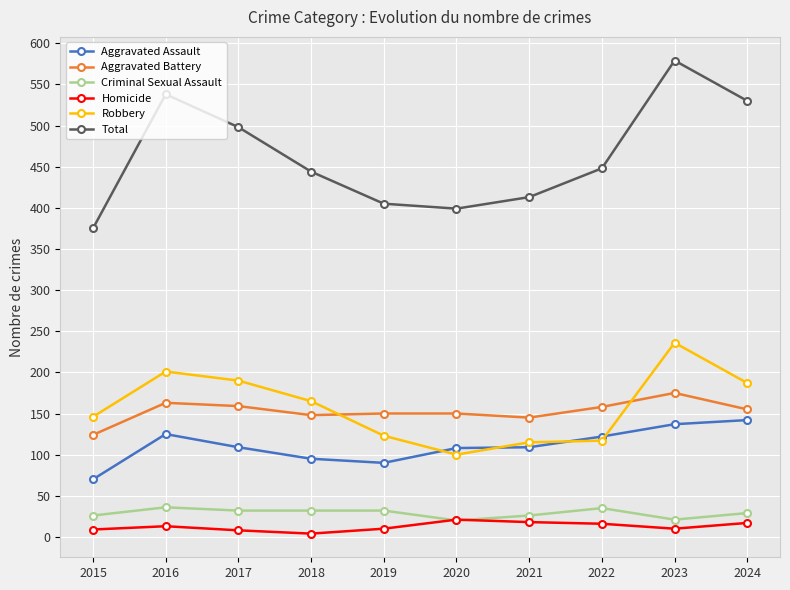

Rank the series by their maximum value, from lowest to highest.

Homicide, Criminal Sexual Assault, Aggravated Assault, Aggravated Battery, Robbery, Total